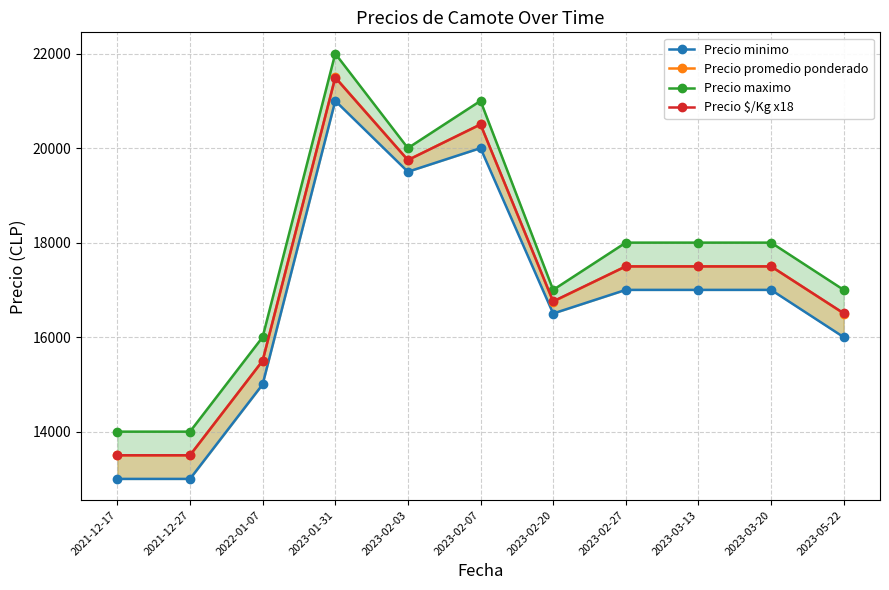

What is the label of the 5th point from the left?

2023-02-03